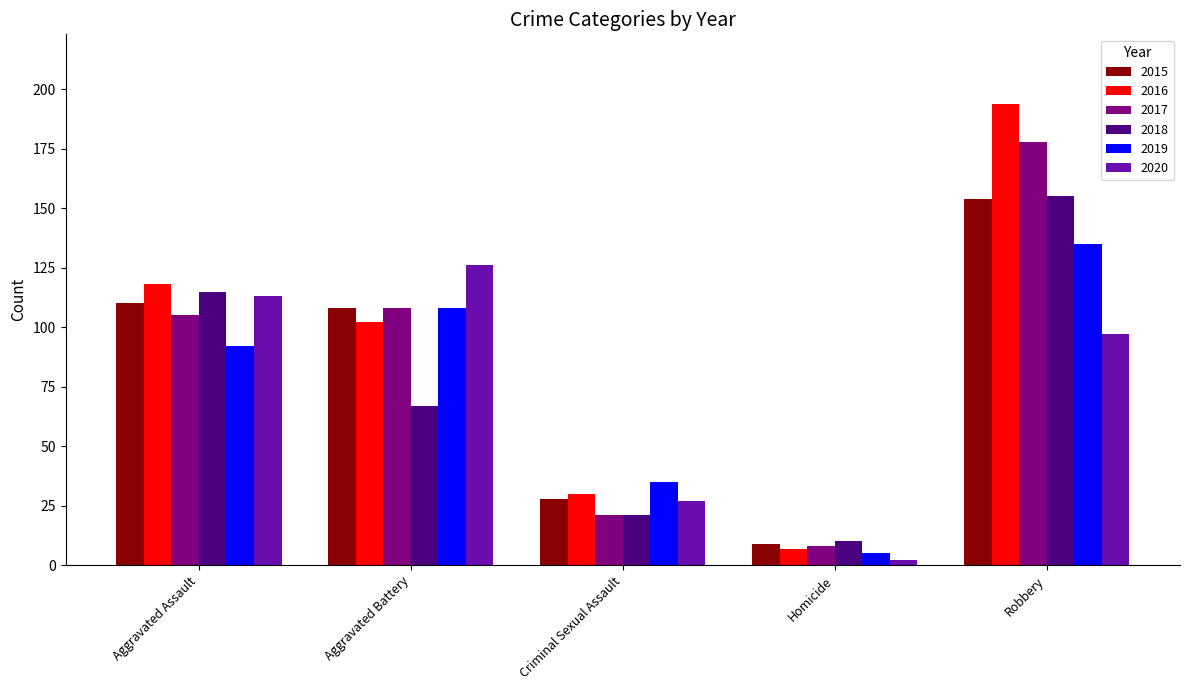

At which label is 2016 closest to 100?

Aggravated Battery